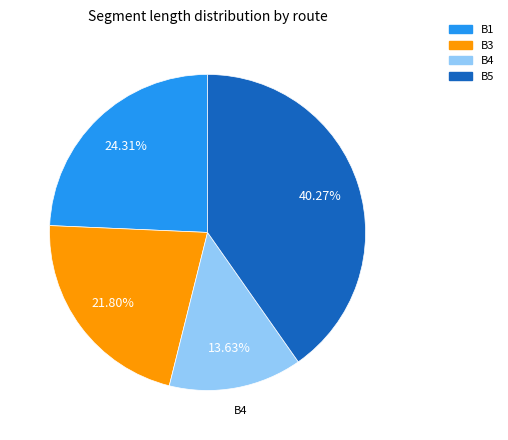

Count the number of slices in the pie.

4